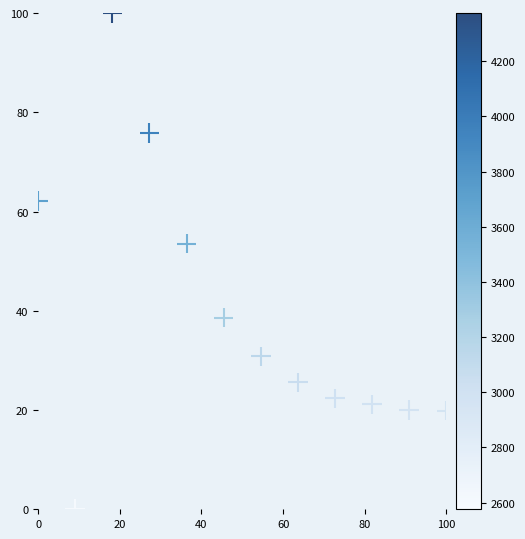

What is the average Y value?

39.1